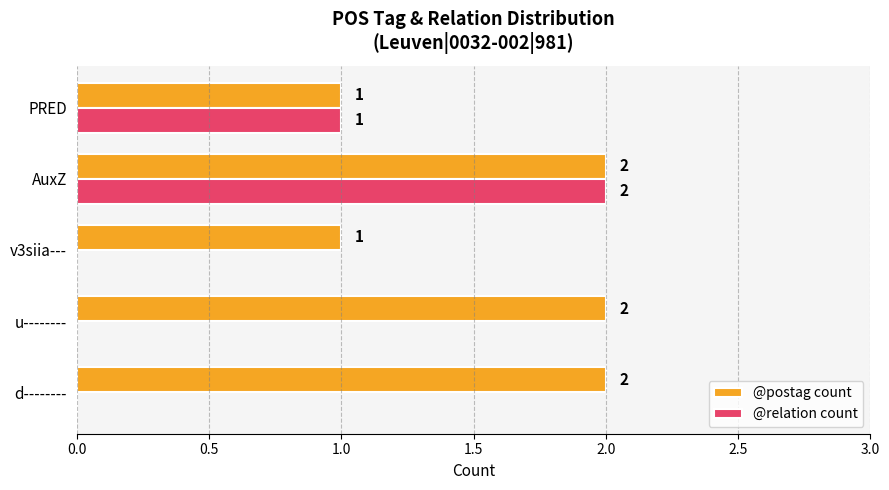

Is it true that @relation count equals -1 at d--------?

False